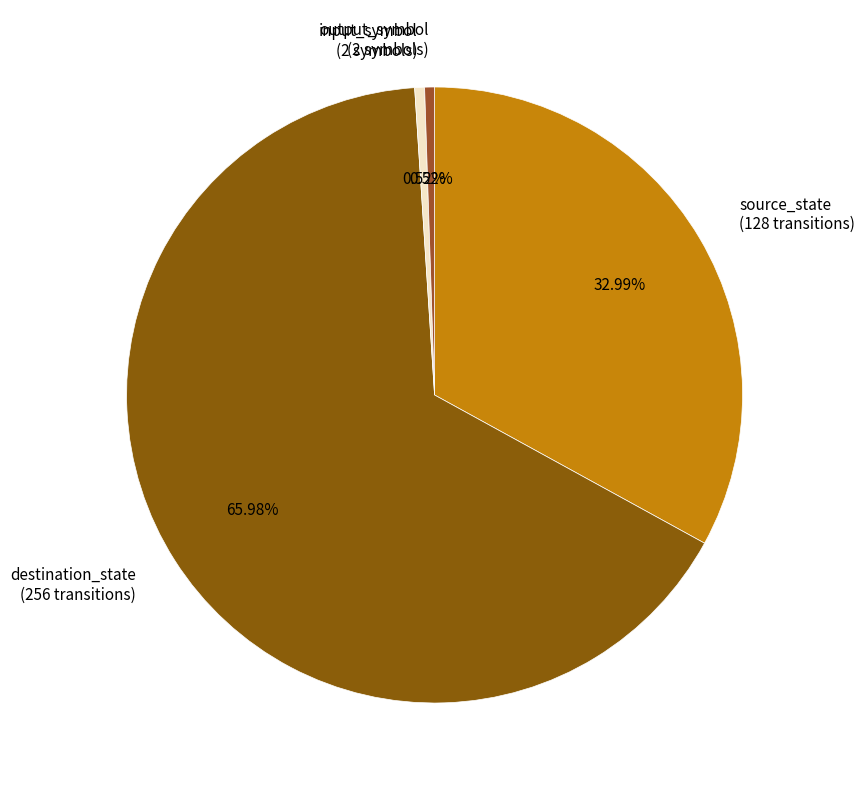

Is there a majority slice in this chart?

Yes